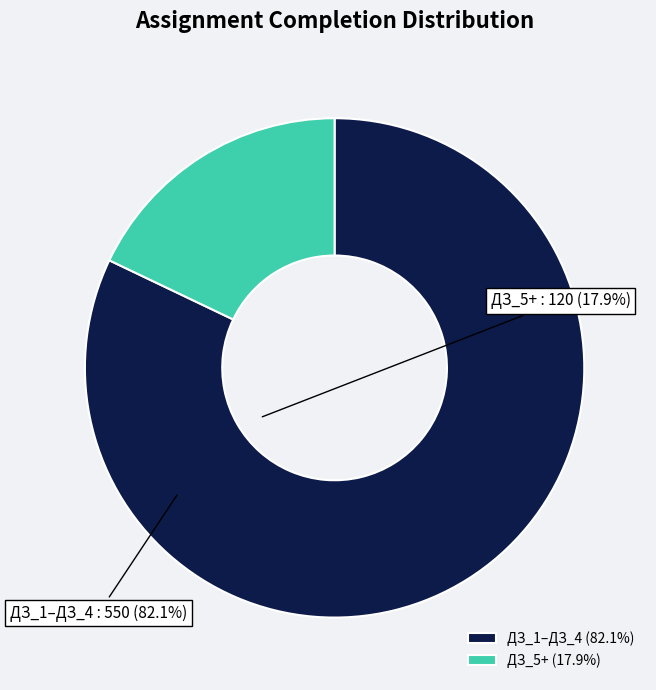

How many segments does this pie chart have?

2